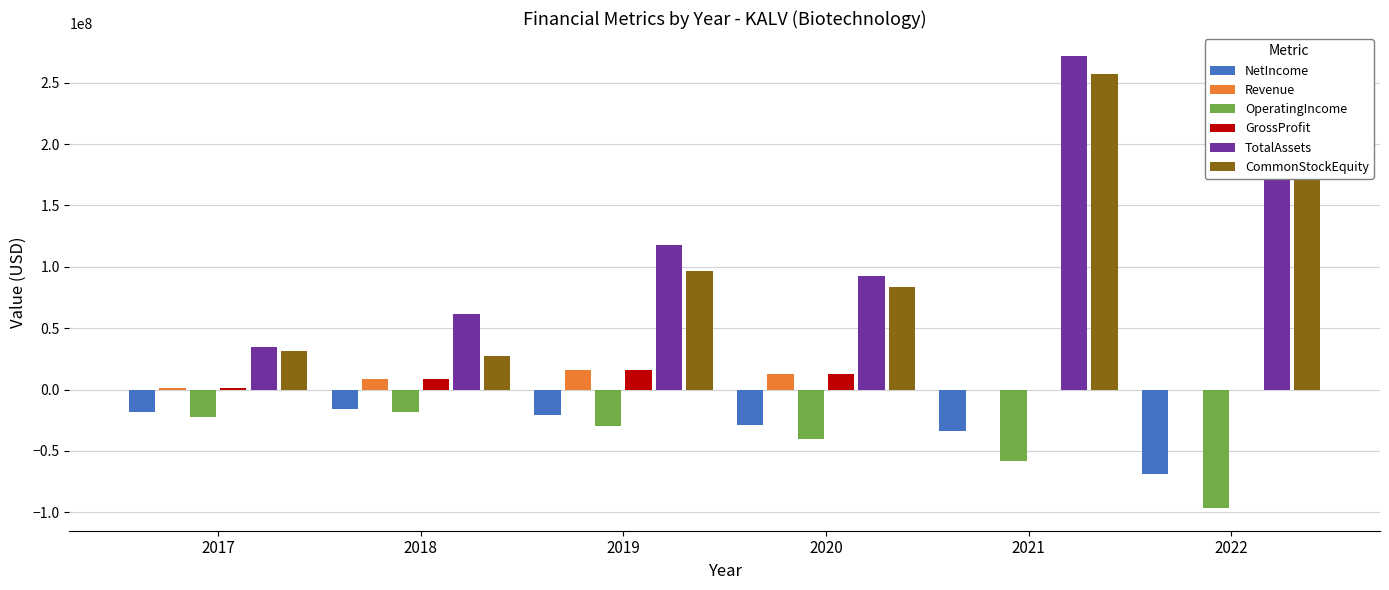

How many values in the OperatingIncome series exceed -29820000?

2